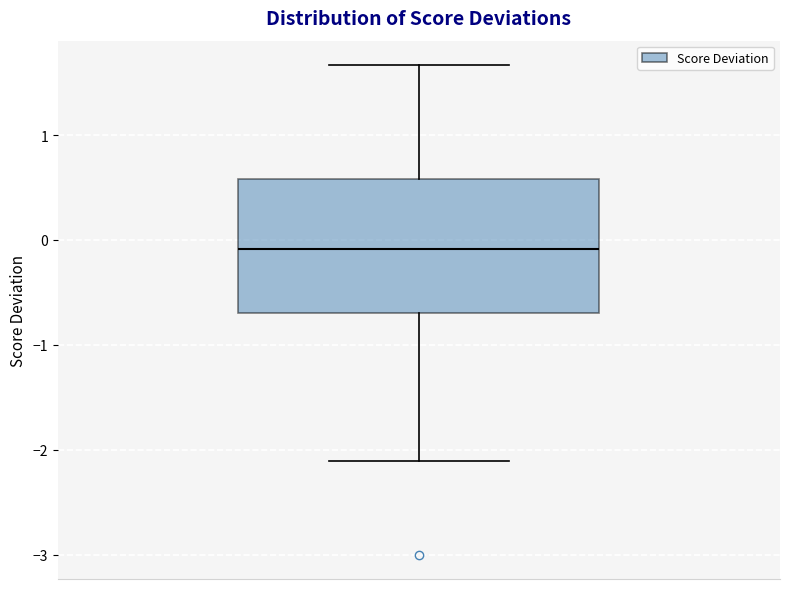

Transcribe this box plot: give where the median line is, the range the box spans, and where the two whiskers end, as read against the y-axis. The values are not printed on the chart, so give them approximately, as read against the axis.

median -0.1, box -0.7 to 0.6, whiskers -2.1 to 1.7